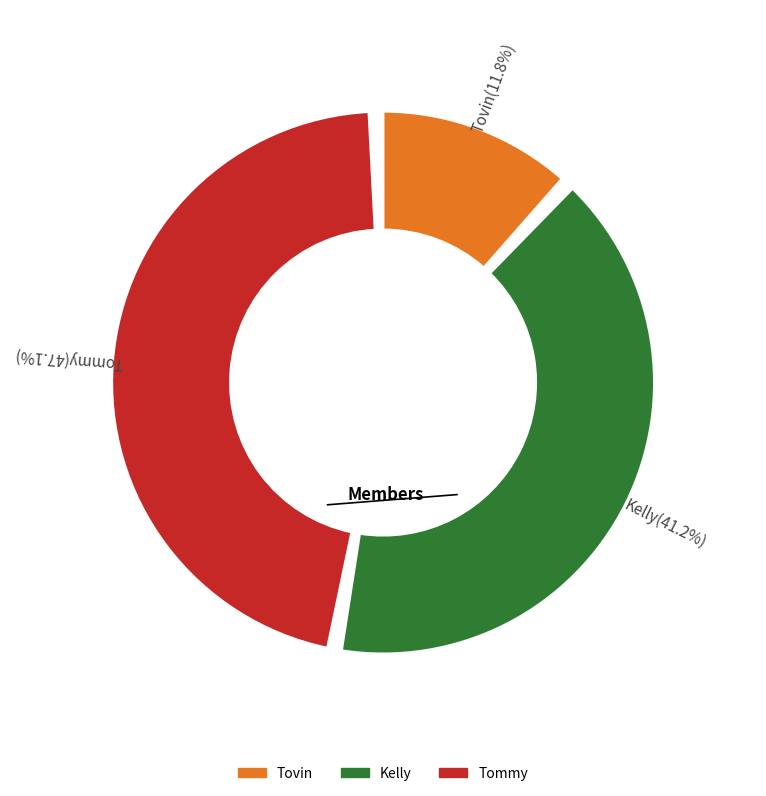

To the nearest percent, what is the average slice percentage?

33%